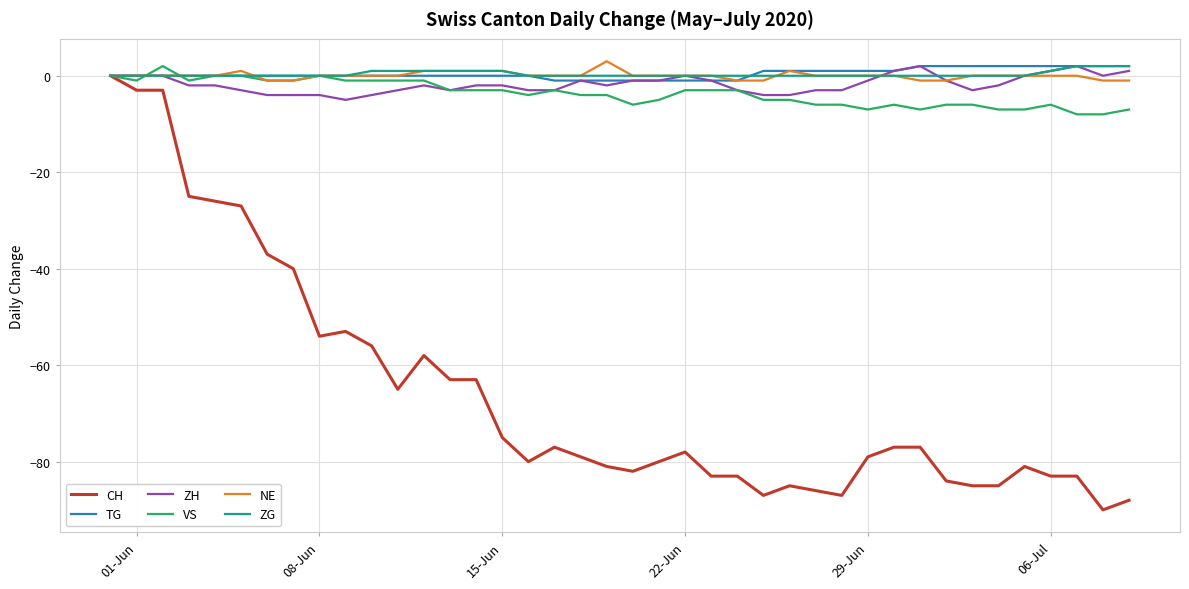

Does the chart display data point markers on the line(s)?

No